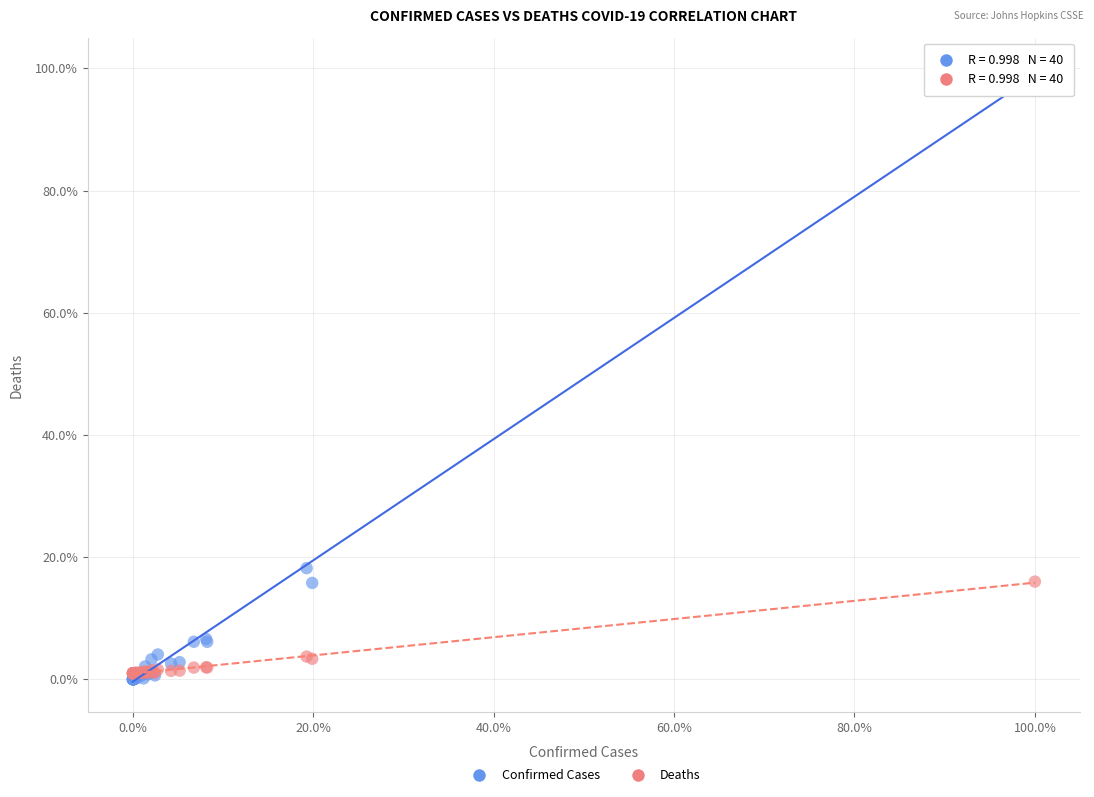

Which series has the widest spread of Y values?

Confirmed Cases